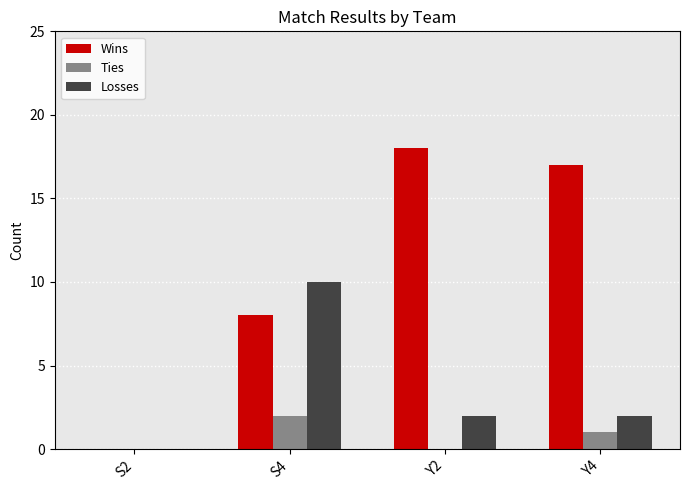

Reading left to right, list all the values displayed in this chart.

Wins: 0	8	18	17
Ties: 0	2	0	1
Losses: 0	10	2	2